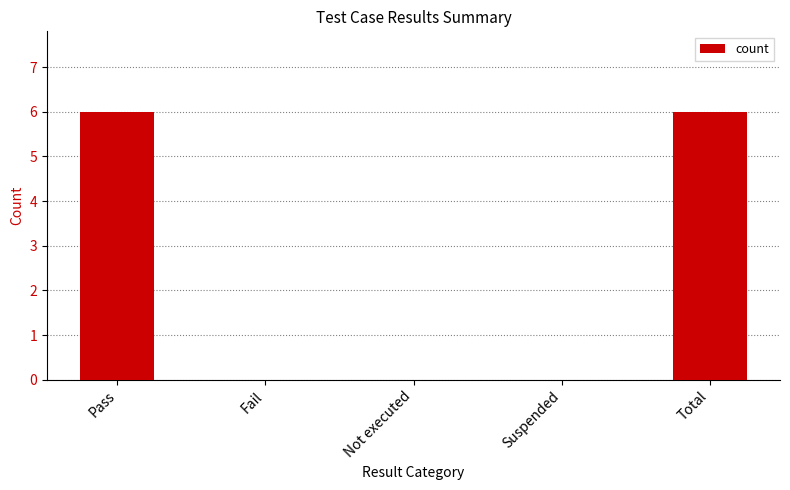

Reading left to right, transcribe all the data shown in this chart.

Pass=6	Fail=0	Not executed=0	Suspended=0	Total=6